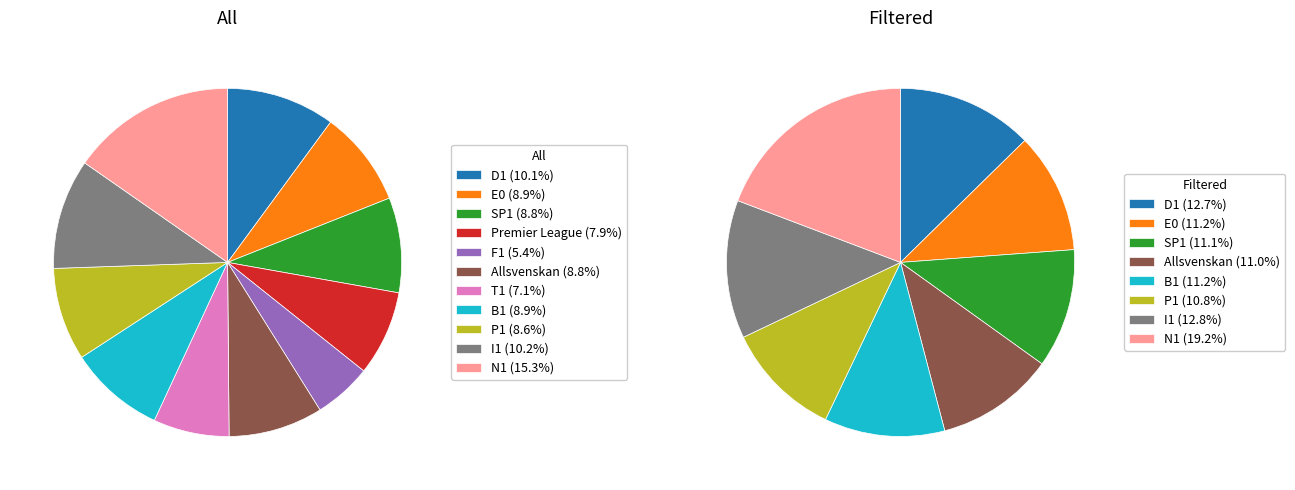

Count the number of slices in the pie.

11